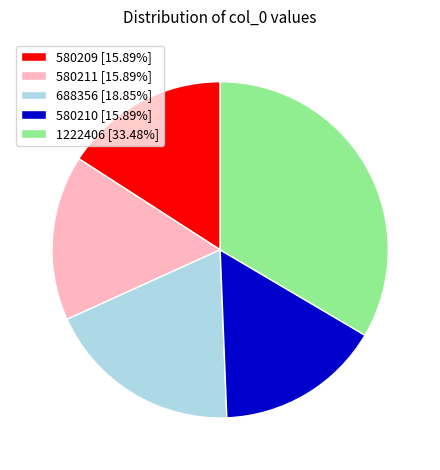

Count the number of slices in the pie.

5